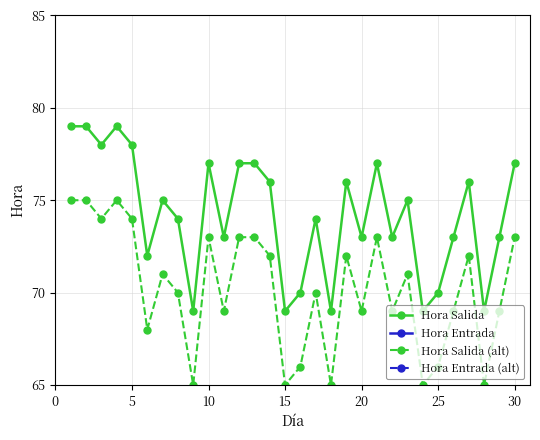

What is the maximum value for Hora Salida?

79